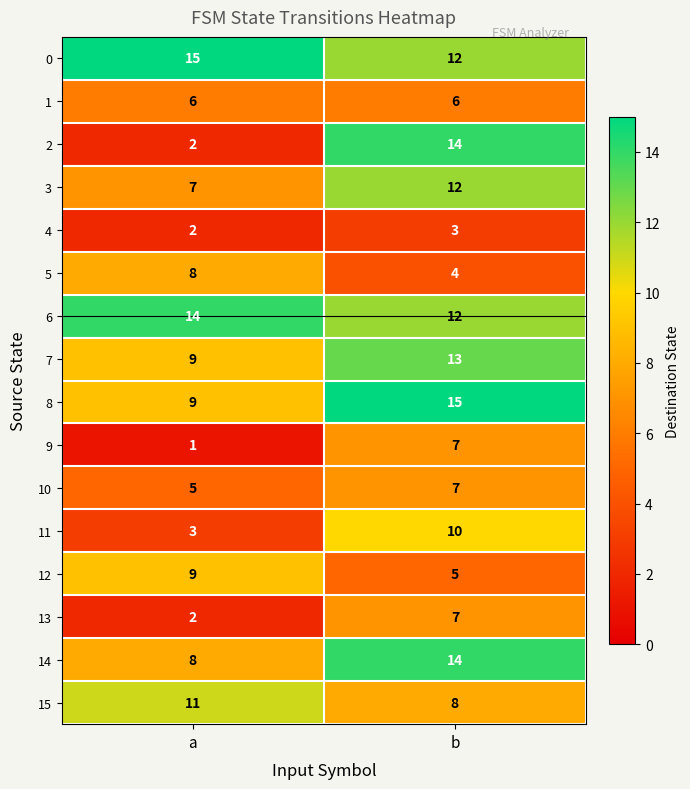

The 2 series shows 2 at a. True or false?

True